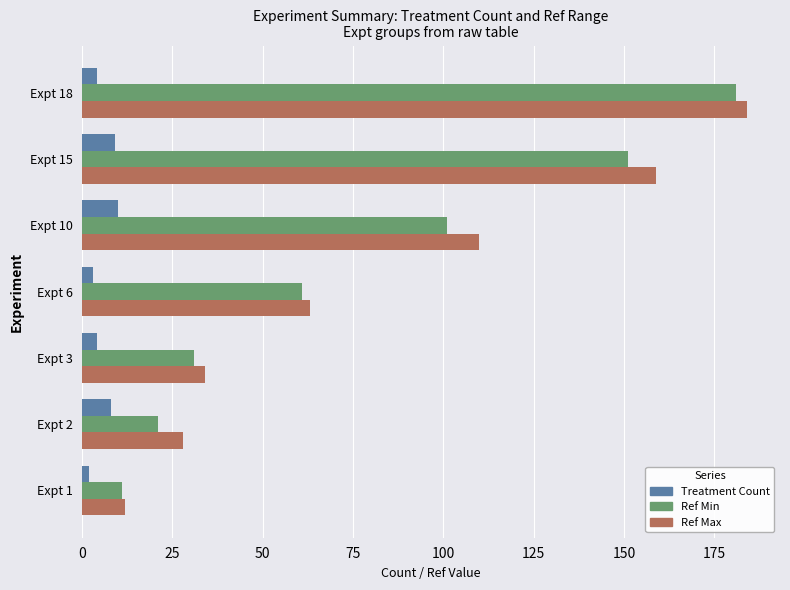

What is the sum of all Ref Min values?

557